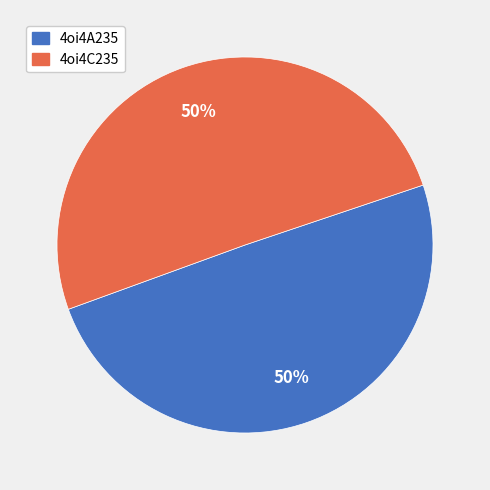

Is it true that 4oi4C235 is 50% of the pie?

True